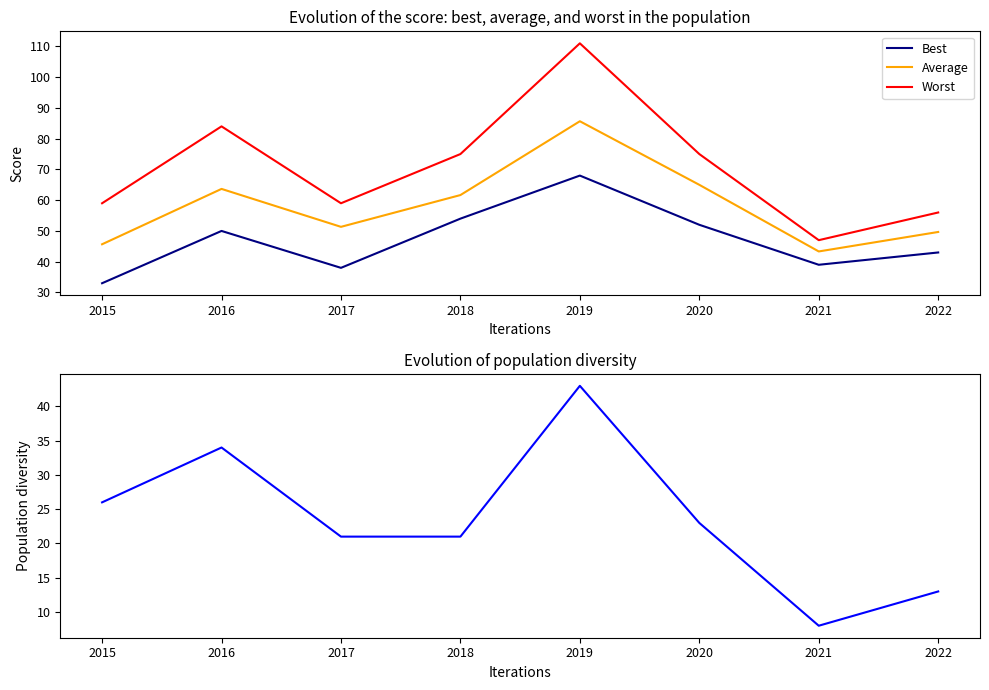

How many interior local valleys does the Worst series have?

2